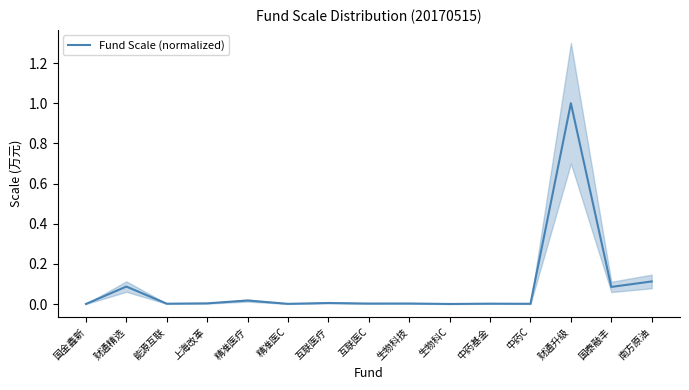

Where is the data nearest to the value 0?

生物科C